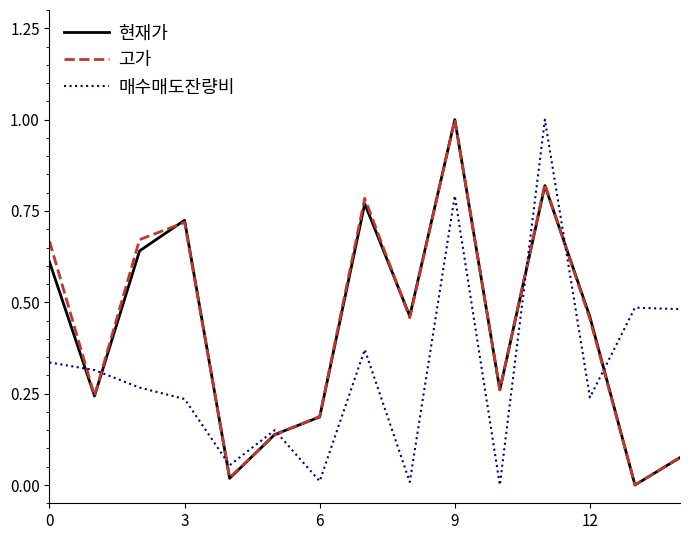

What are all the series names shown in the legend?

현재가, 고가, 매수매도잔량비